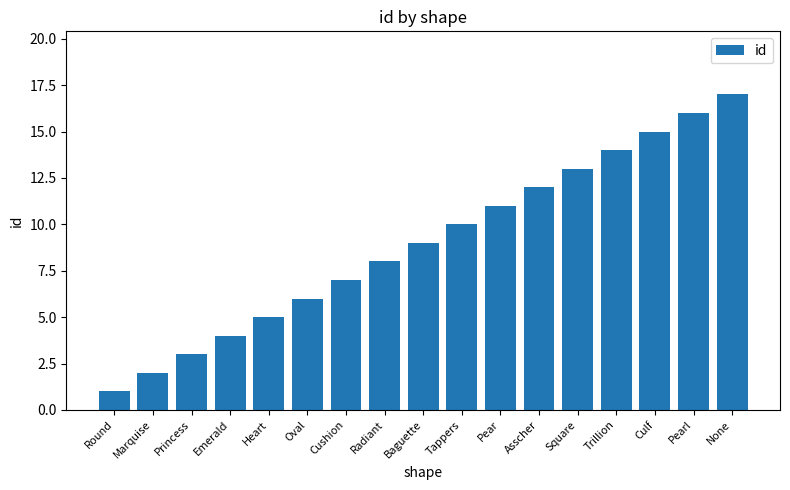

What is the change in value from Heart to Asscher?

+7